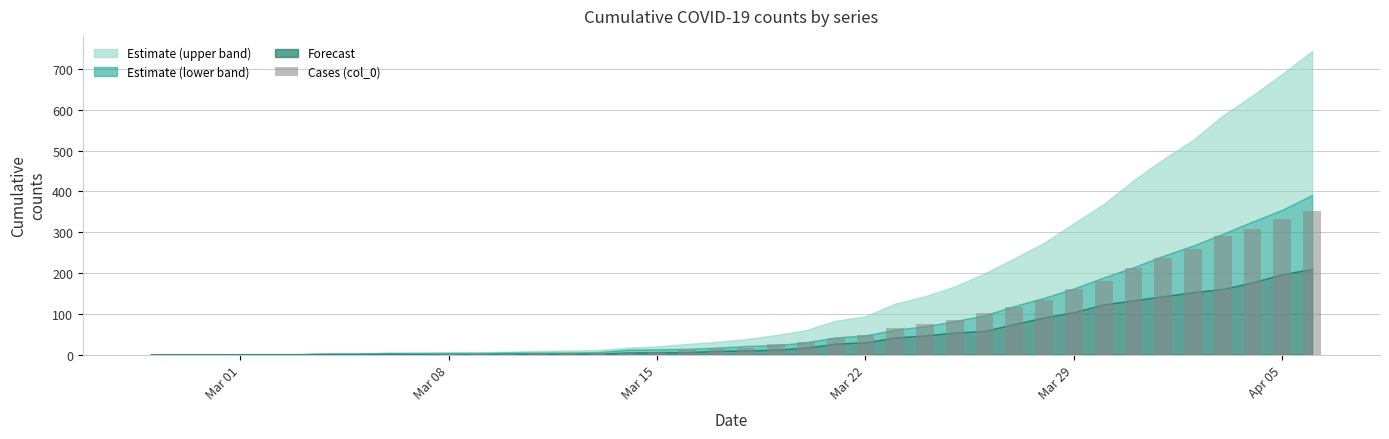

What is the maximum value shown in the chart?

353